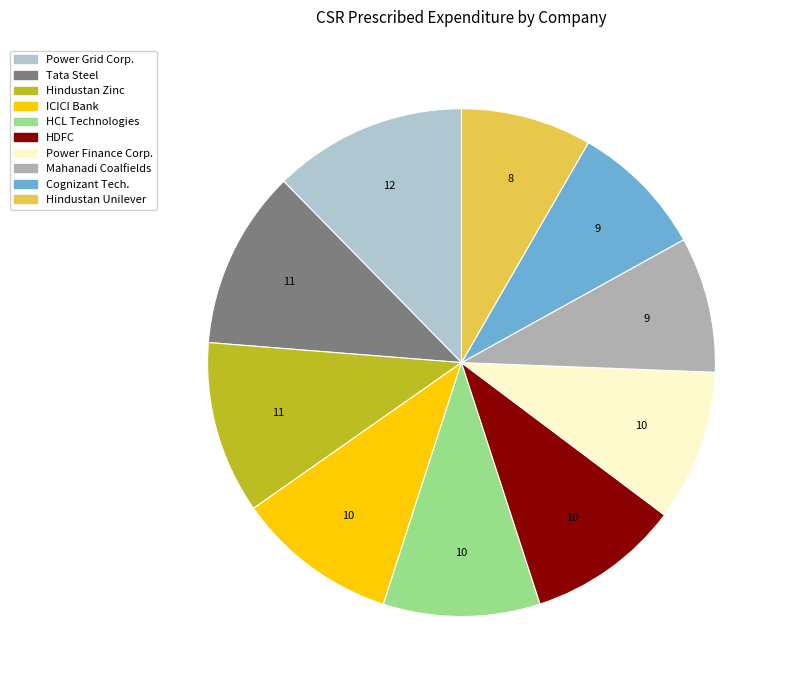

How many segments does this pie chart have?

10